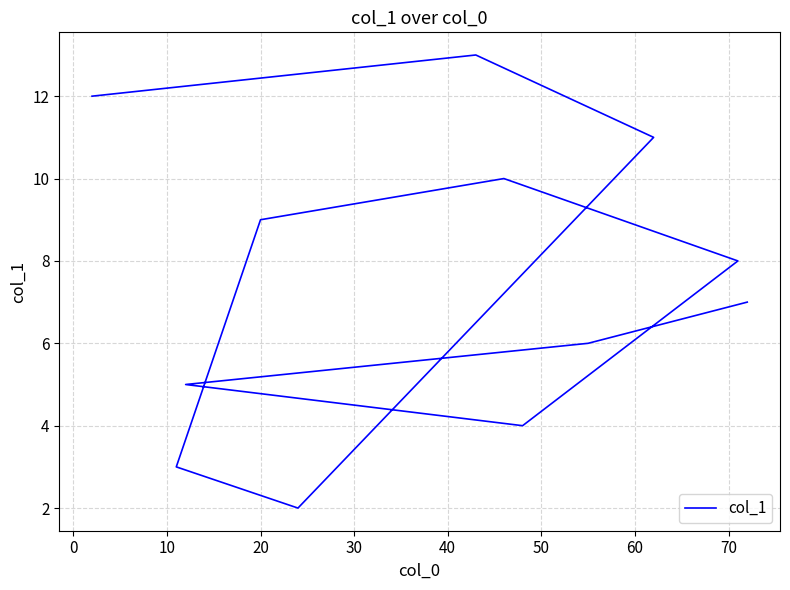

How many data points are less than 8?

6